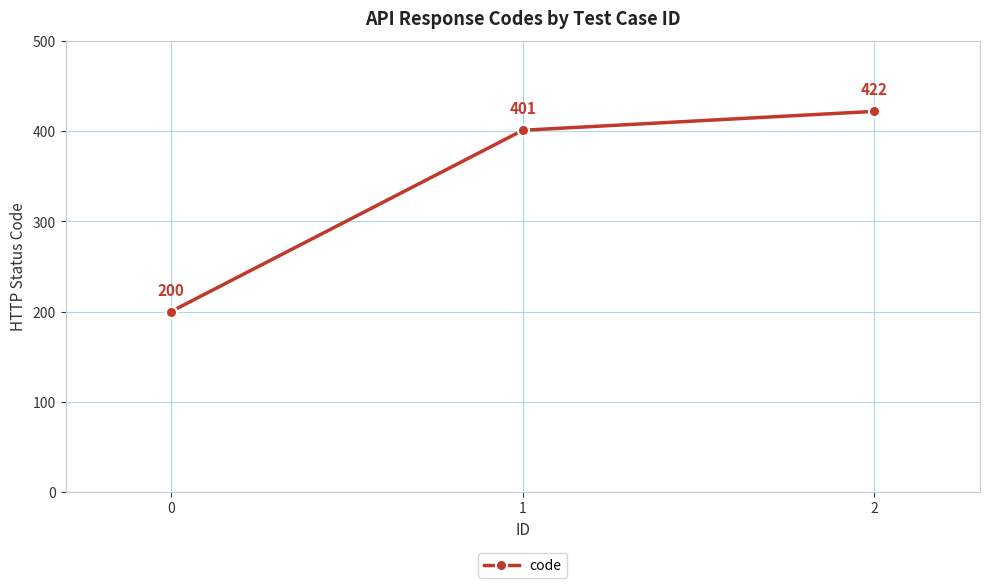

What is the sum of all values?

1023